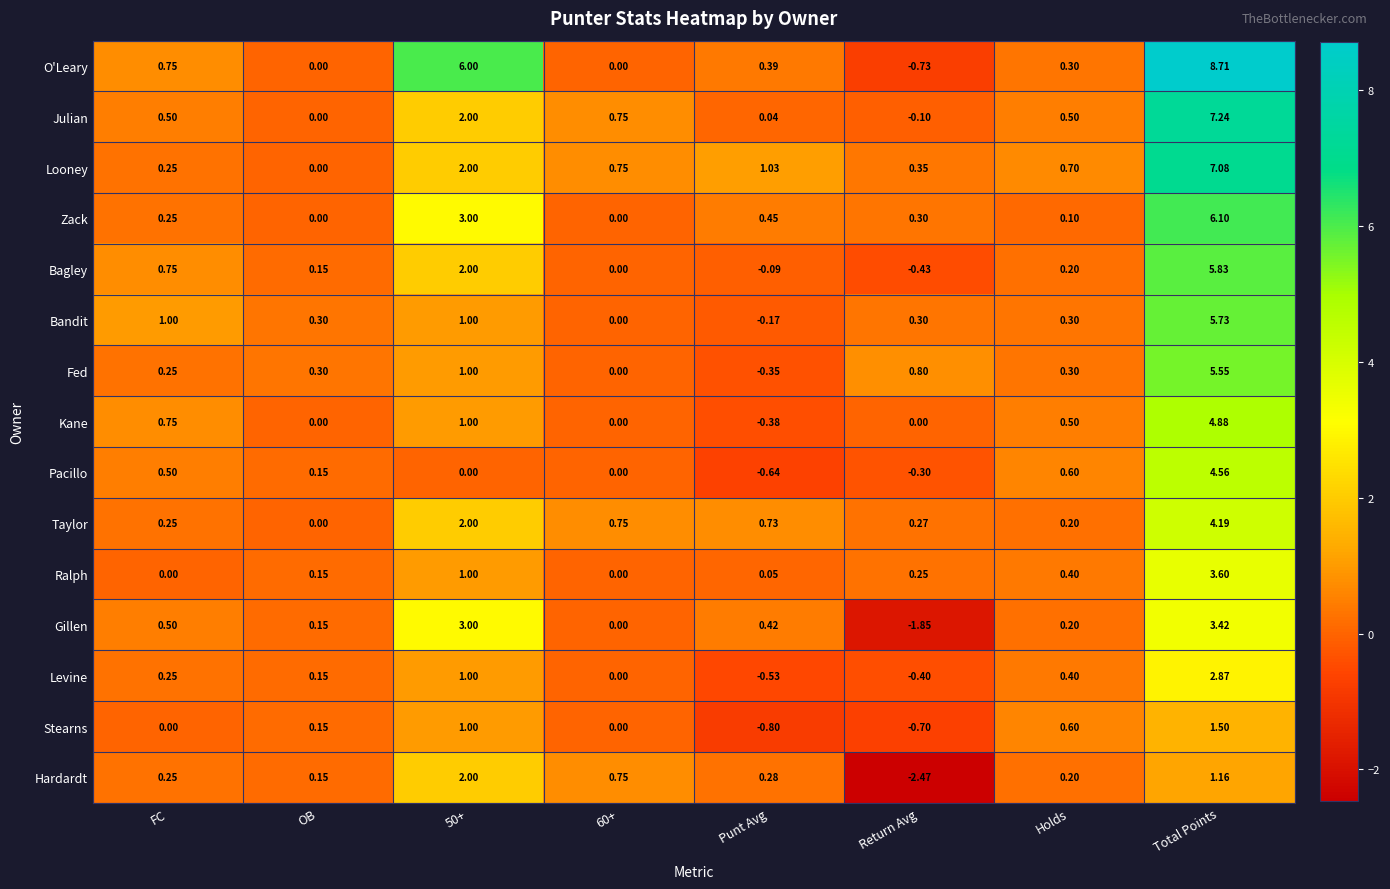

At which label does Kane first exceed 0?

FC